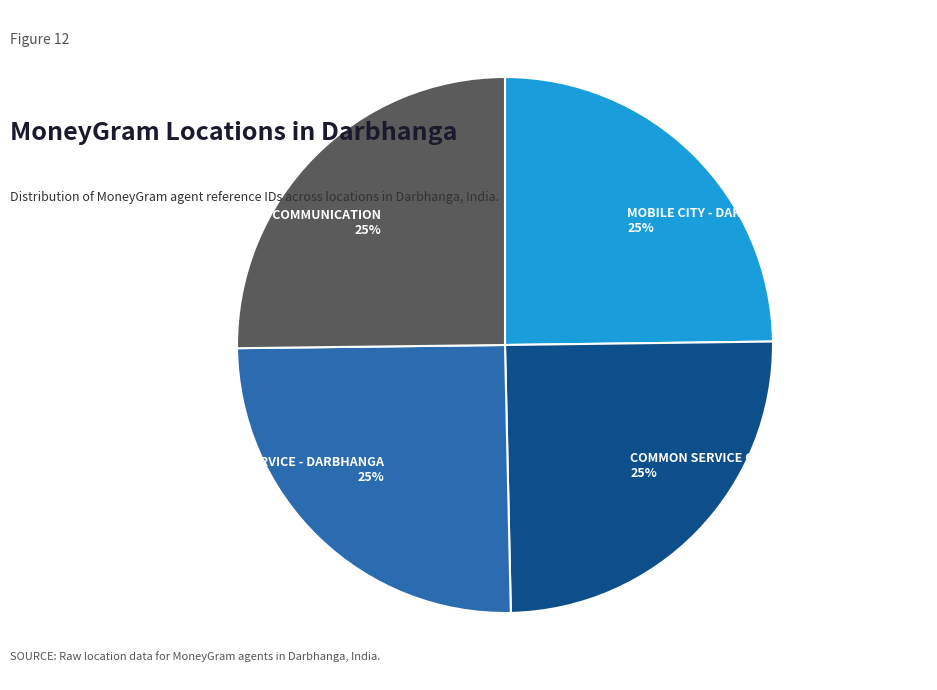

To the nearest percent, what portion does COMMON SERVICE CENTER - DARBHANGA - DARB represent?

25%